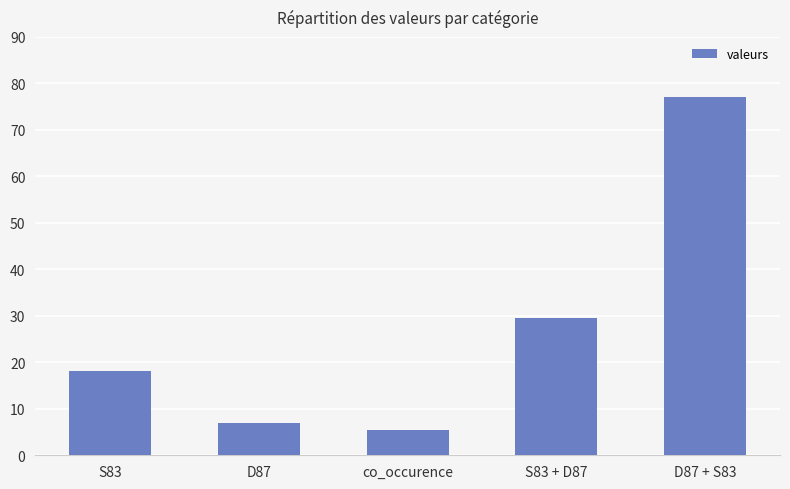

What position from the right is co_occurence?

3